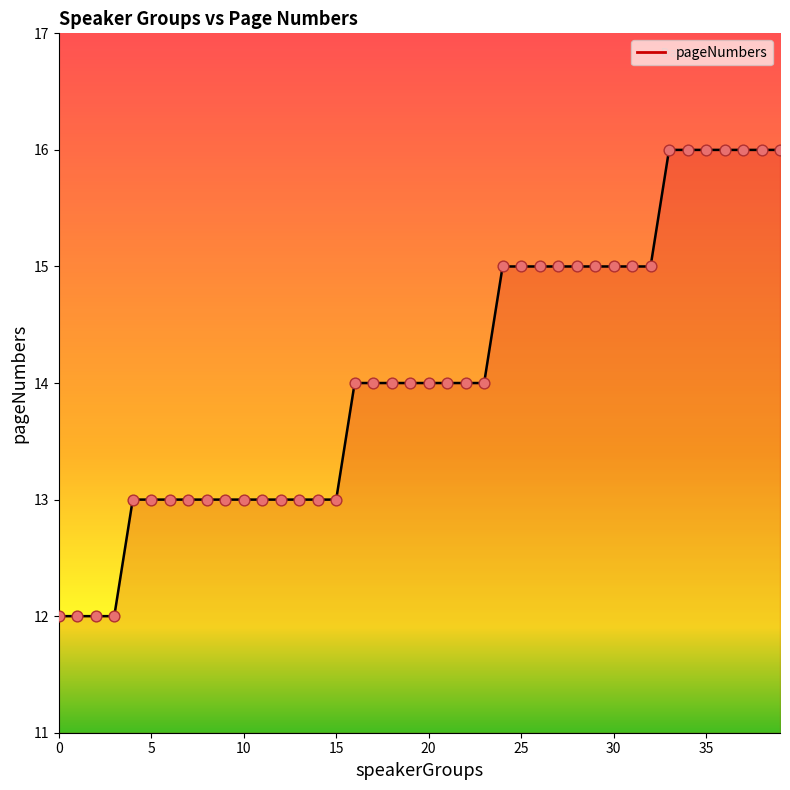

What is the maximum value shown in the chart?

16